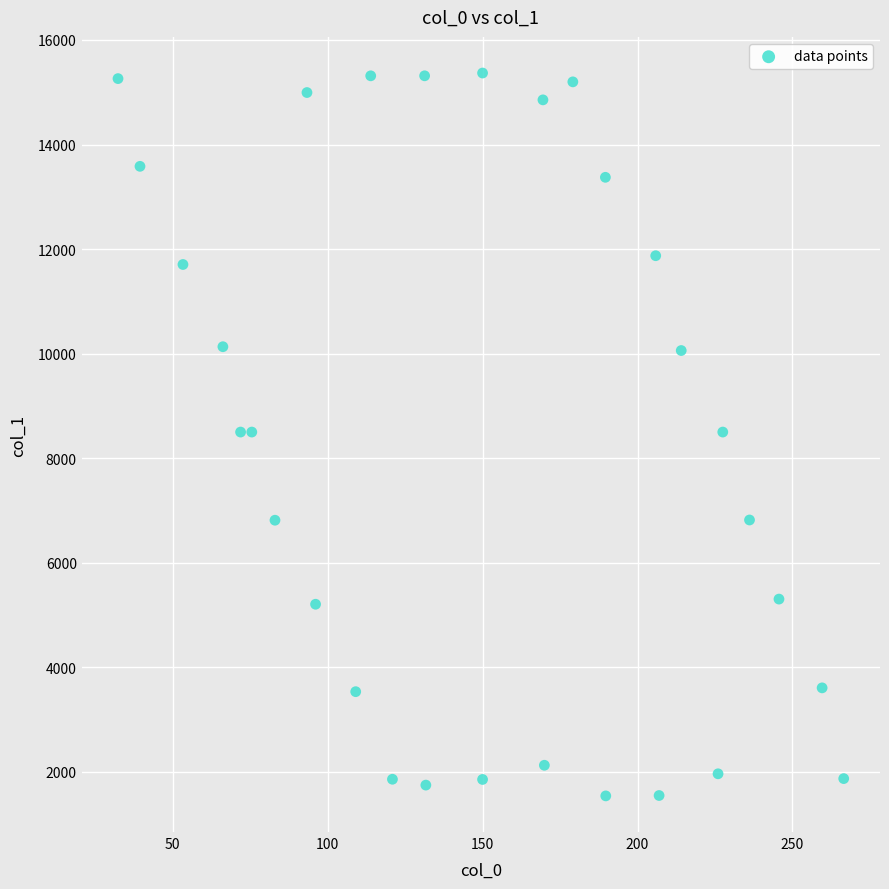

What is the range of X values (max minus min)?

234.2